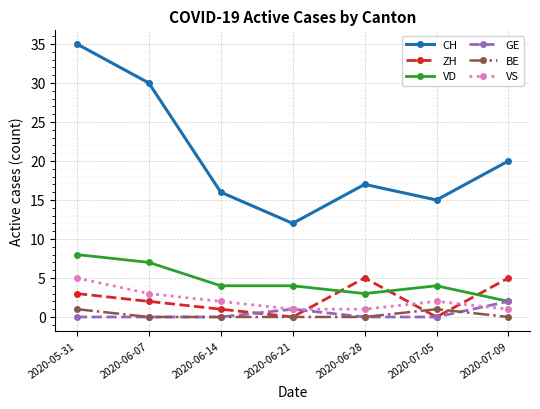

Is the value of ZH at 2020-06-07 greater than the value of BE at 2020-07-09?

Yes